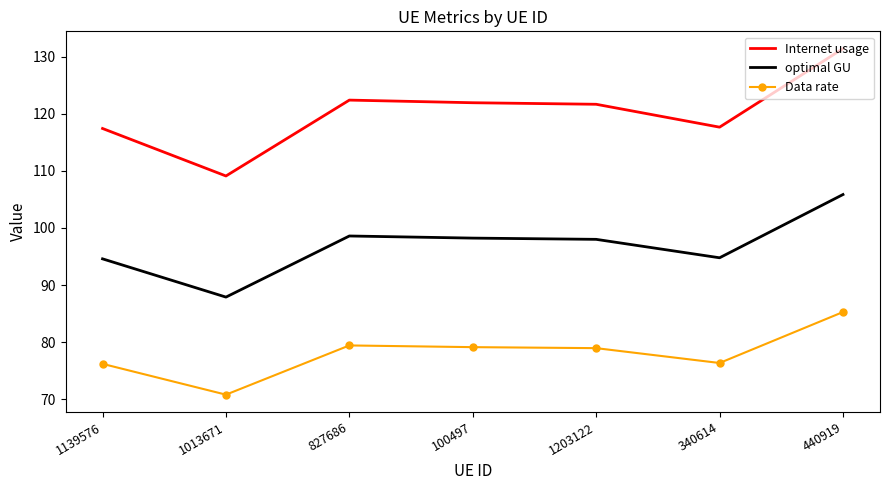

What is the approximate value of Internet usage at 1139576?

117.4